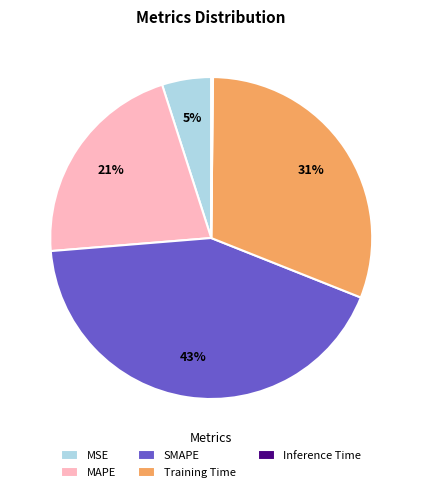

Does MSE represent more than half of the total?

No